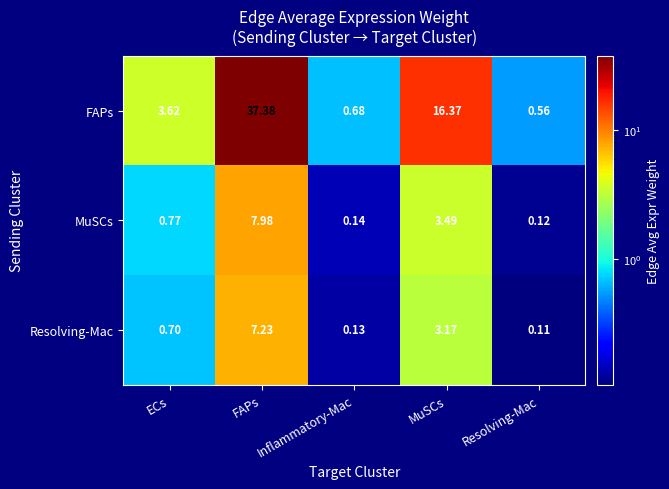

What is the difference between the highest and lowest values at MuSCs?

13.2